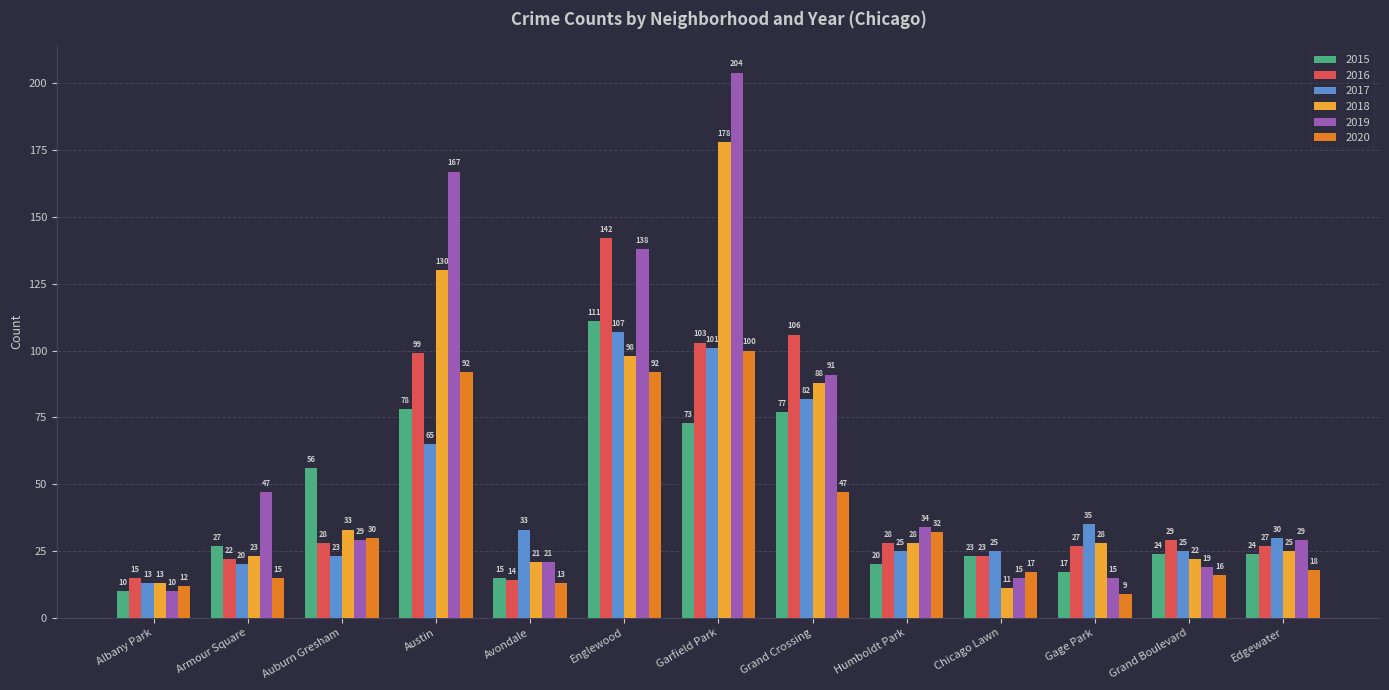

What is the maximum value for 2019?

204